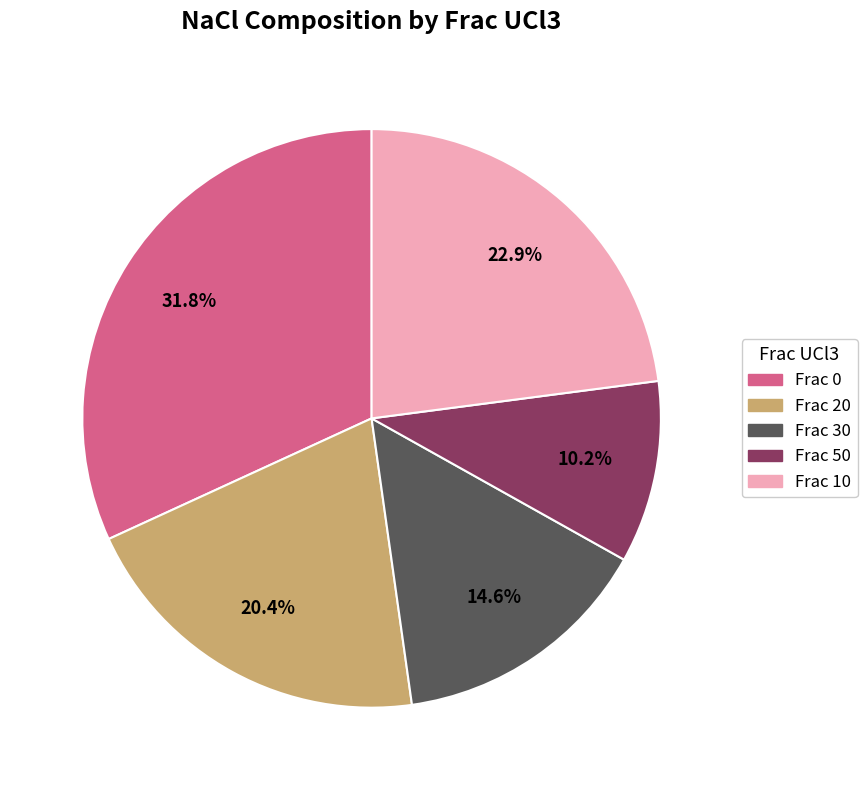

Does any single category account for the majority?

No